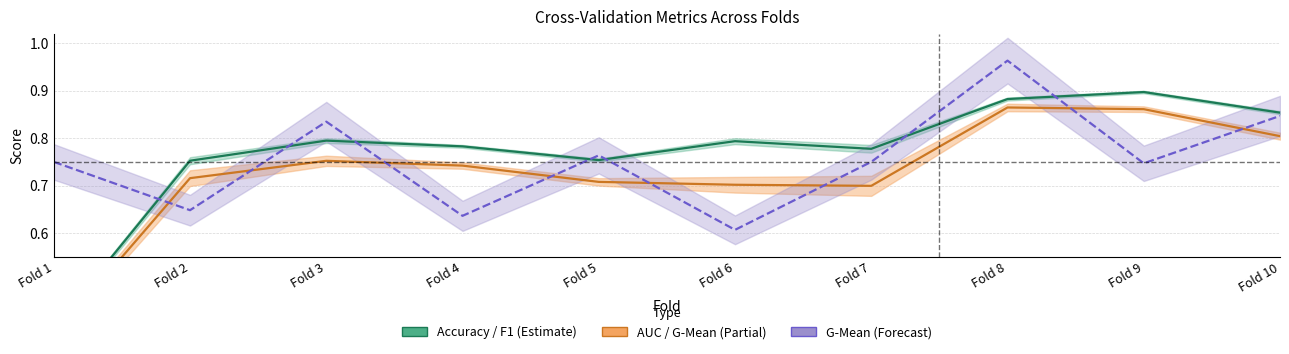

Reading right to left, list all the values displayed in this chart.

Accuracy / F1 (Estimate): Fold 10=0.9	Fold 9=0.9	Fold 8=0.9	Fold 7=0.8	Fold 6=0.8	Fold 5=0.8	Fold 4=0.8	Fold 3=0.8	Fold 2=0.8	Fold 1=0.4
AUC / G-Mean (Partial): Fold 10=0.8	Fold 9=0.9	Fold 8=0.9	Fold 7=0.7	Fold 6=0.7	Fold 5=0.7	Fold 4=0.7	Fold 3=0.8	Fold 2=0.7	Fold 1=0.4
G-Mean (Forecast): Fold 10=0.8	Fold 9=0.7	Fold 8=1.0	Fold 7=0.8	Fold 6=0.6	Fold 5=0.8	Fold 4=0.6	Fold 3=0.8	Fold 2=0.6	Fold 1=0.8